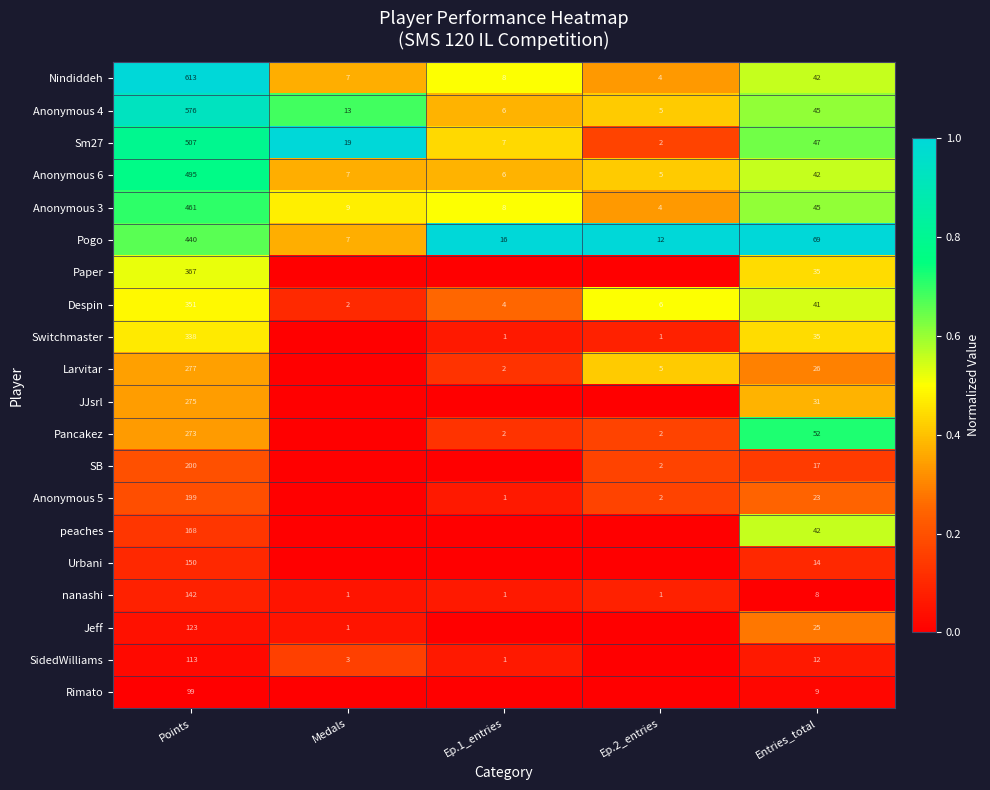

True or false: Rimato has a value of 0.0 at Entries_total.

False